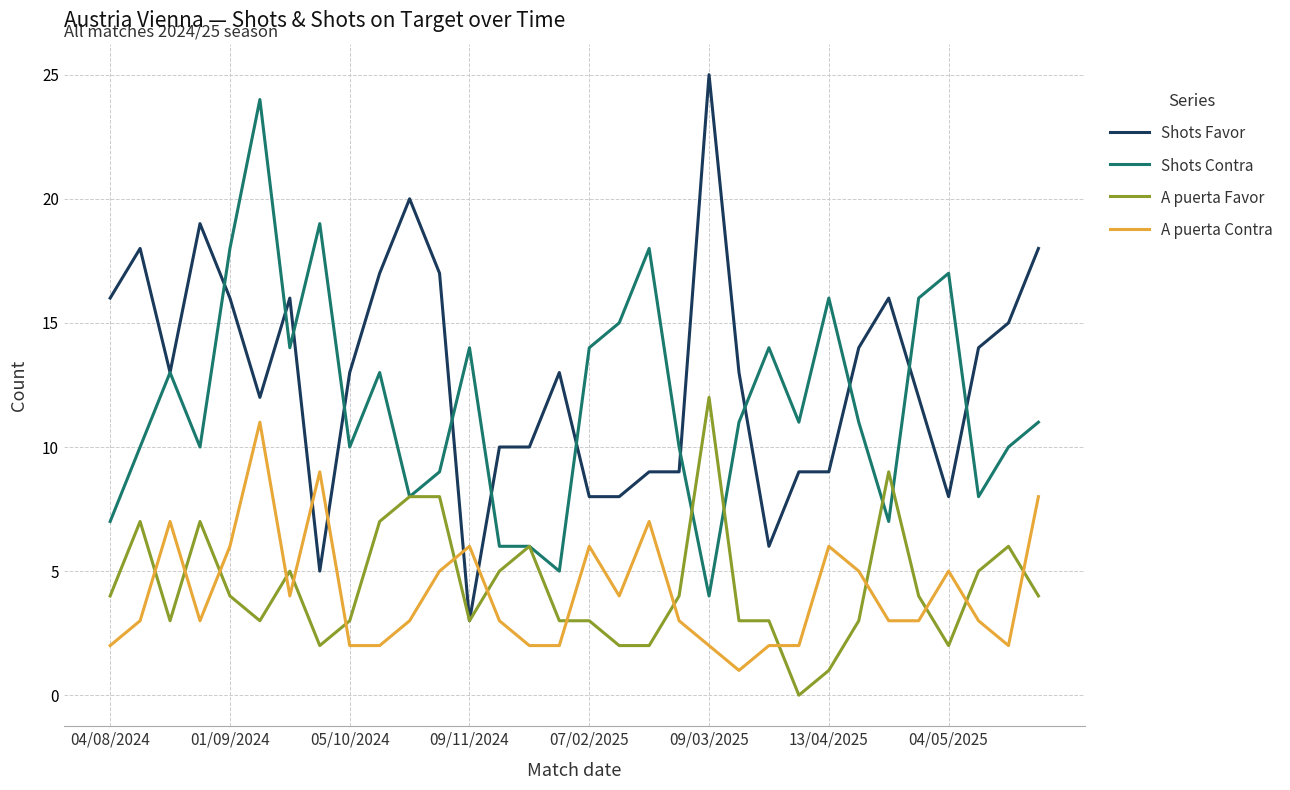

True or false: Shots Contra and A puerta Contra cross at least once.

False